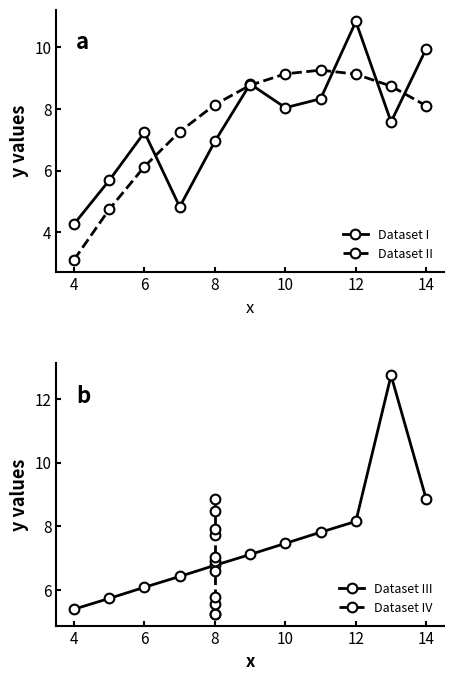

Which series ends up on top after the final intersection of Dataset III and Dataset I?

Dataset I